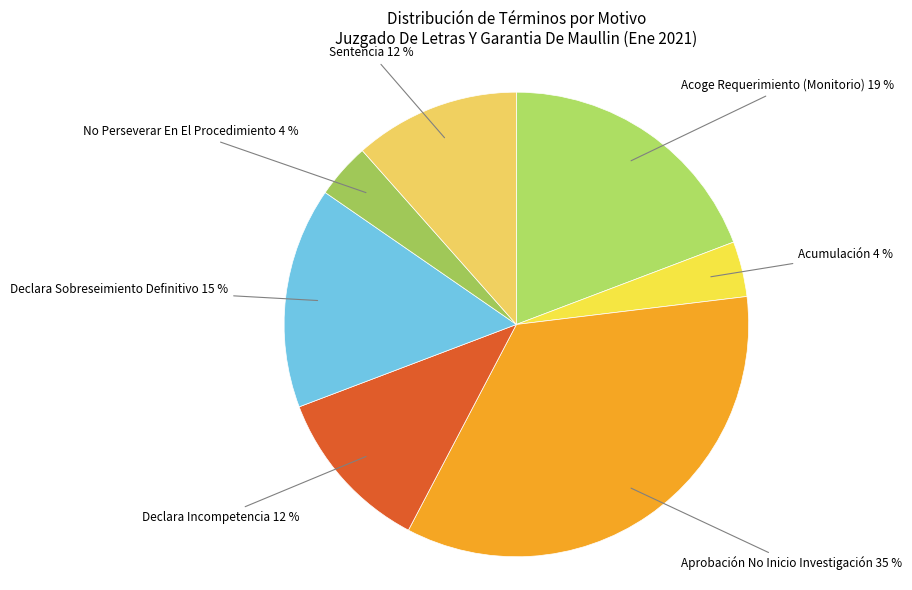

How many segments does this pie chart have?

7